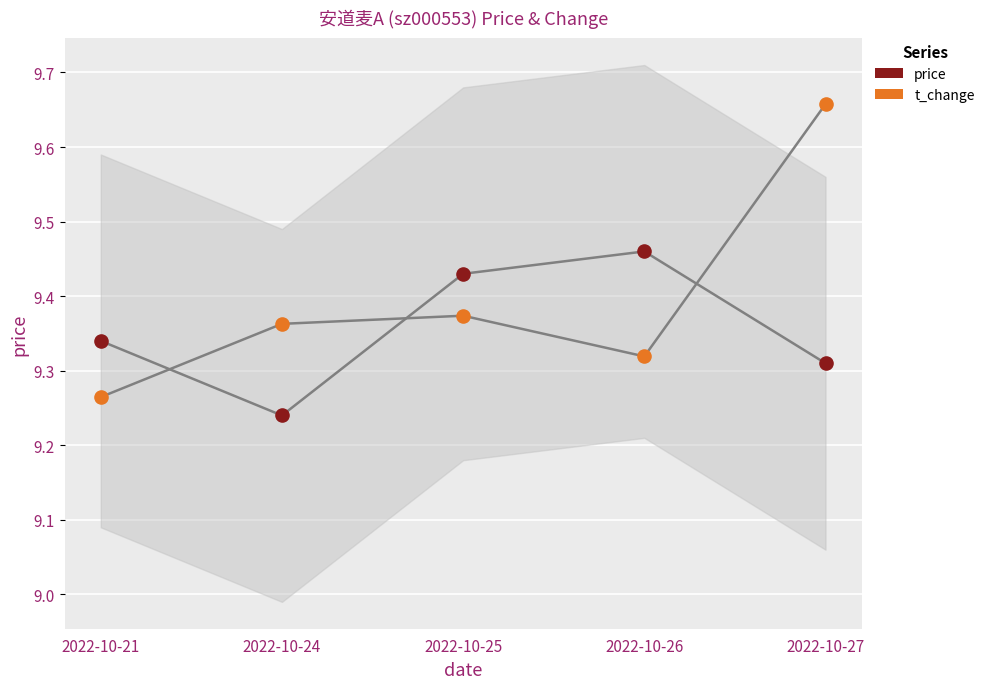

Across all data points, what is the range of Y values (max minus min)?

0.4